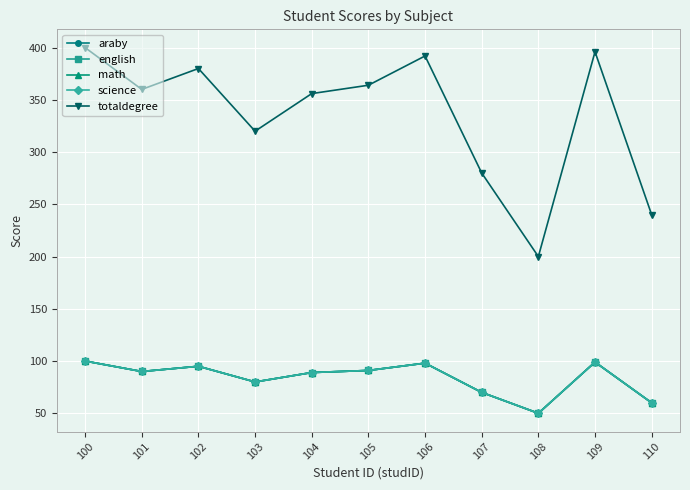

Is it true that math equals 157 at 105?

False